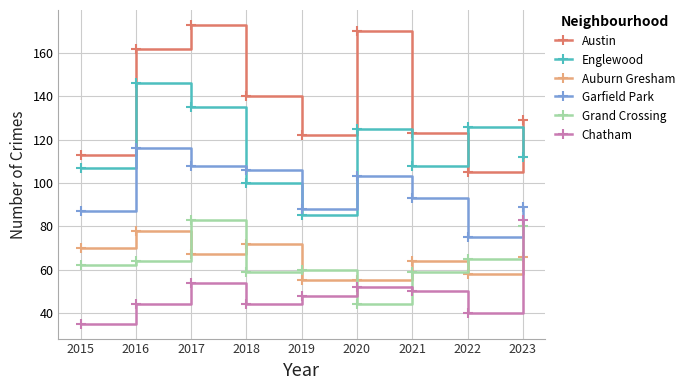

True or false: Garfield Park and Austin intersect in this chart.

False